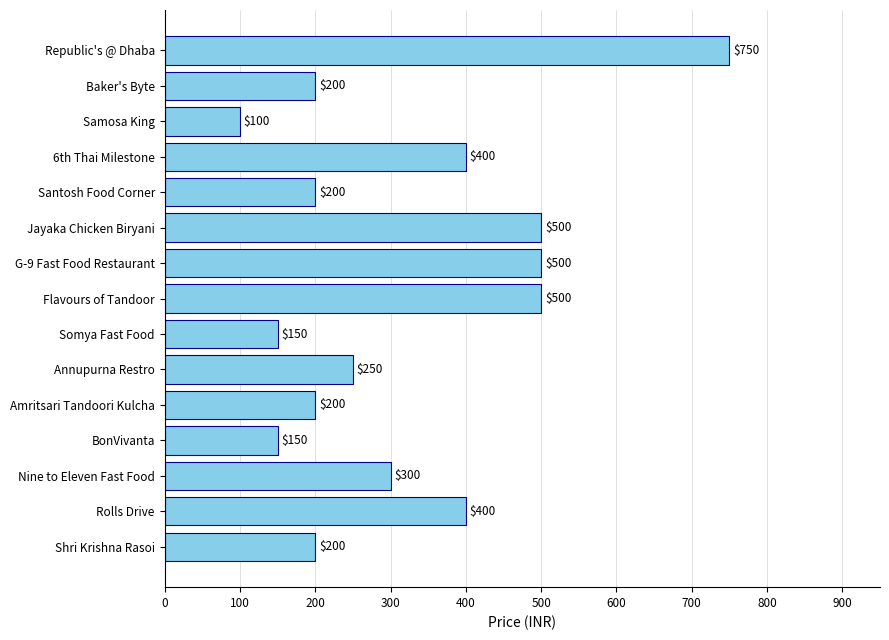

What is the maximum value shown in the chart?

750